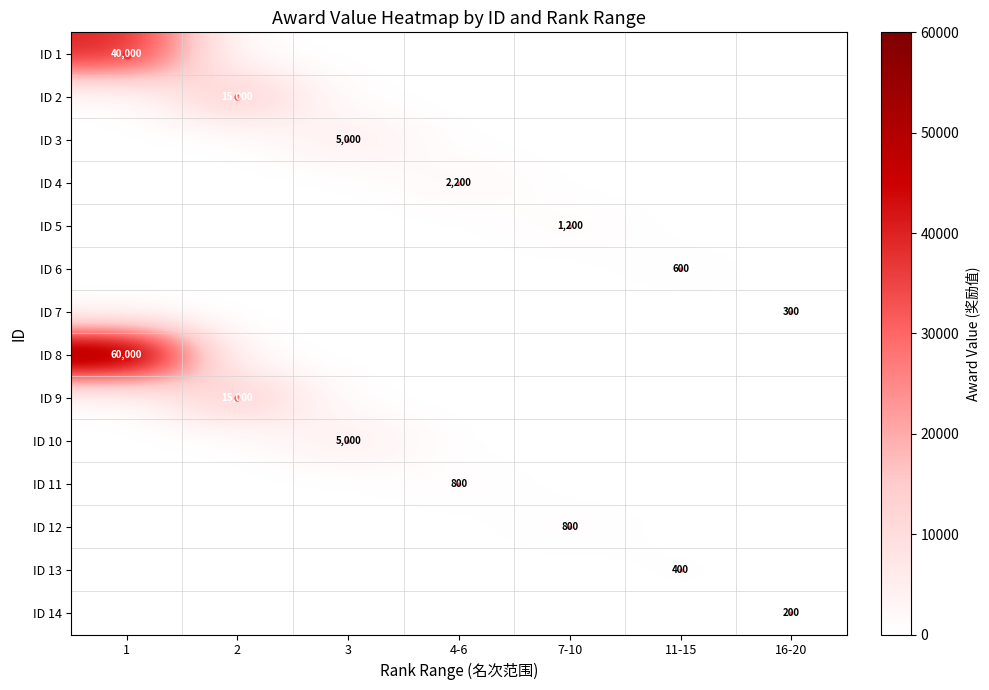

How many values in the ID 14 series exceed 0?

1